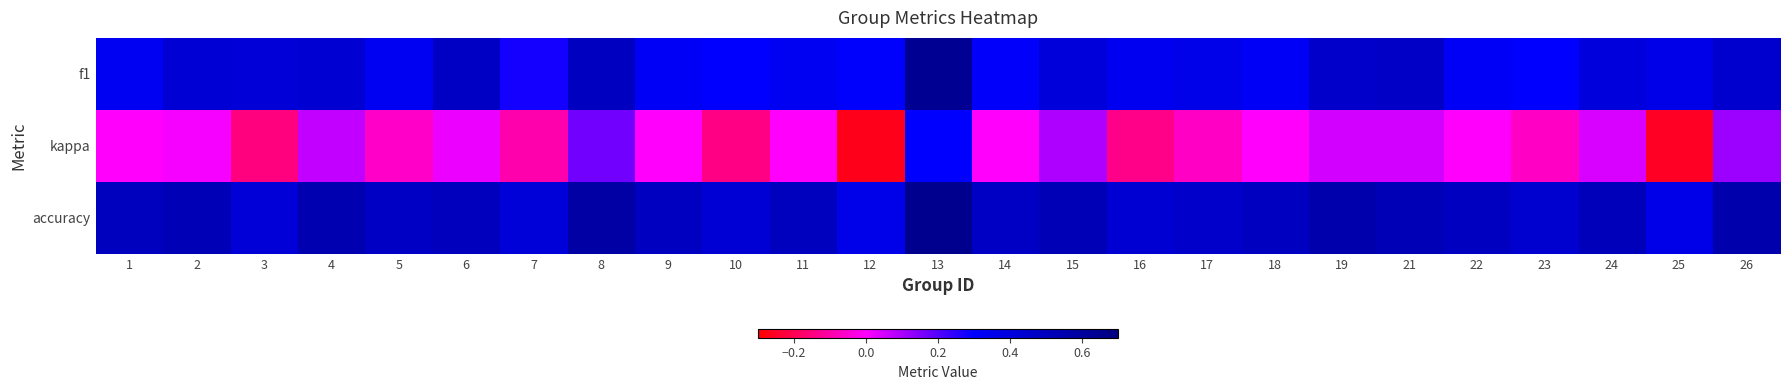

List the series in order of their overall mean, highest first.

accuracy, f1, kappa